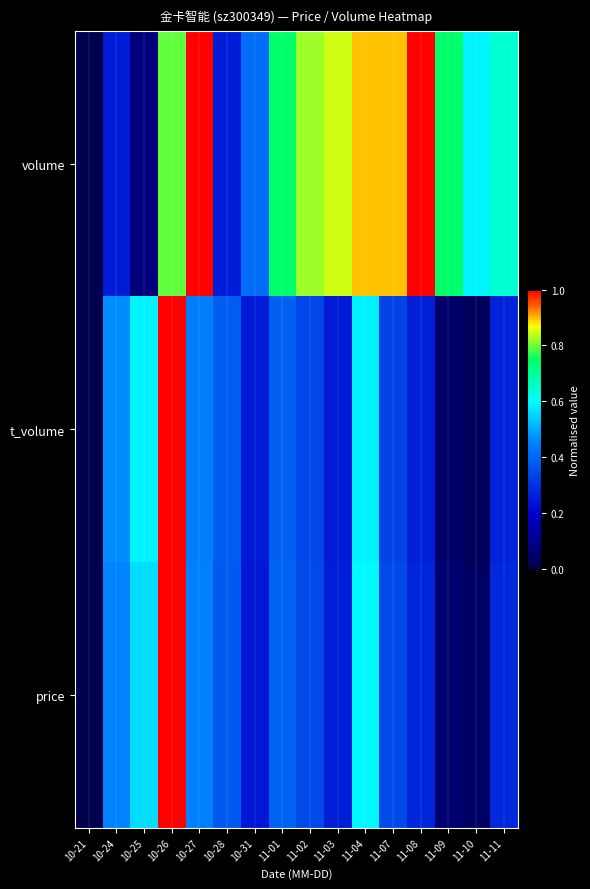

Rank the series by their maximum value, from highest to lowest.

price, t_volume, volume